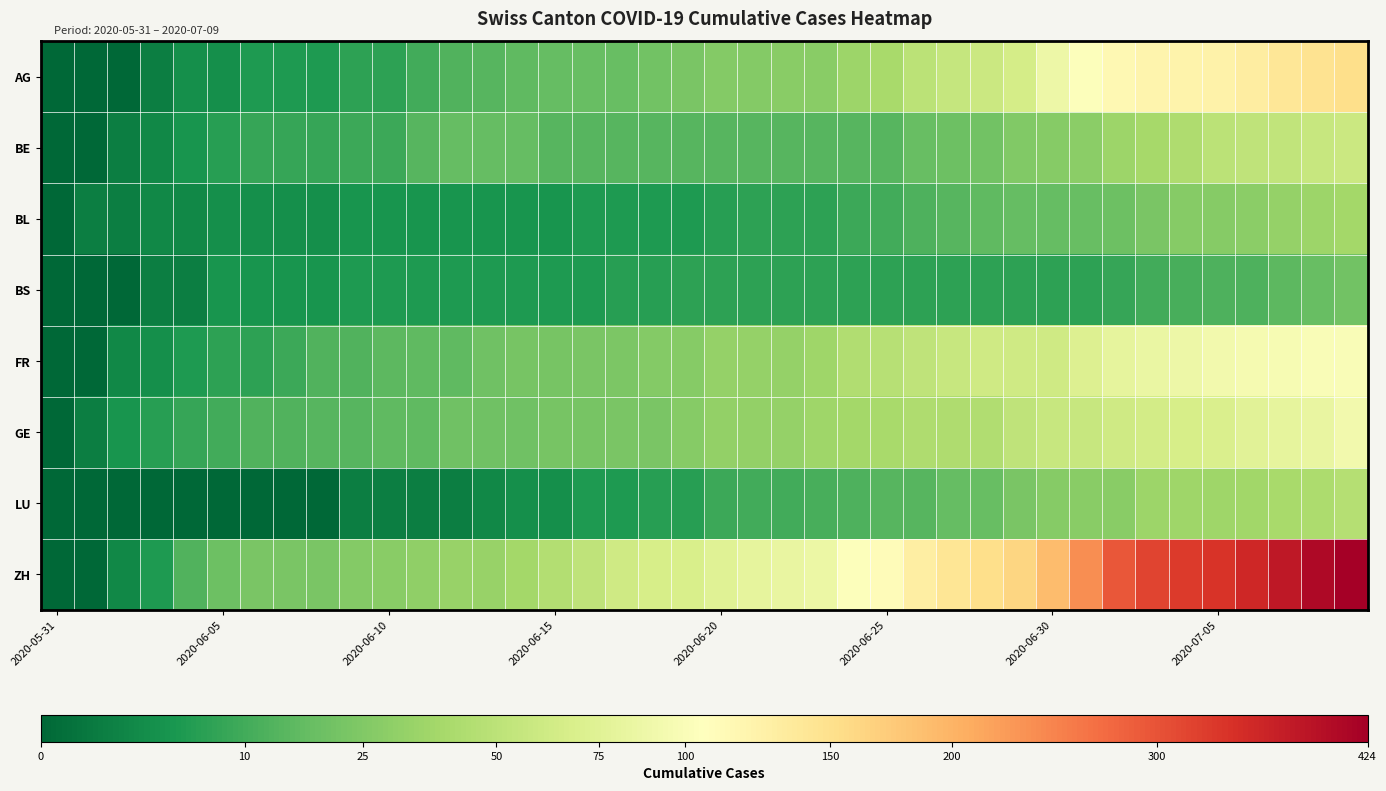

Reading left to right, extract all data points from this chart.

AG: 0	0	0	1	3	3	5	5	5	7	7	10	13	14	16	17	18	18	21	23	26	26	28	28	35	40	50	55	59	65	88	103	116	120	123	125	132	140	147	153
BE: 0	0	1	2	4	6	8	8	8	9	9	14	17	17	17	14	14	14	14	14	14	14	14	14	14	14	18	19	21	25	27	29	35	39	43	49	52	53	57	59
BL: 0	1	1	2	2	3	3	3	3	4	4	4	4	4	4	4	5	5	5	5	6	7	7	7	9	10	12	14	16	17	17	18	19	23	27	27	29	32	35	38
BS: 0	0	0	1	1	4	4	4	4	5	5	5	5	5	5	5	5	6	6	7	7	7	7	7	7	7	7	7	7	7	7	7	8	10	11	12	12	15	18	21
FR: 0	0	2	3	5	7	7	9	13	13	15	16	16	20	22	22	23	24	26	27	32	32	32	36	44	47	52	56	61	61	61	72	80	85	88	93	95	97	100	101
GE: 0	1	4	6	8	10	13	13	14	14	16	16	20	20	20	22	22	23	23	27	31	31	32	36	38	40	43	43	44	52	56	57	62	64	67	69	76	80	84	92
LU: 0	0	0	0	0	0	0	0	0	1	1	1	1	2	3	3	5	5	6	6	9	10	10	11	12	14	14	17	18	23	27	28	28	35	36	36	37	40	42	46
ZH: 0	0	2	5	13	19	23	23	23	26	28	30	33	33	38	45	52	62	67	68	75	80	83	87	103	111	130	142	153	162	190	238	294	317	330	338	357	382	405	424